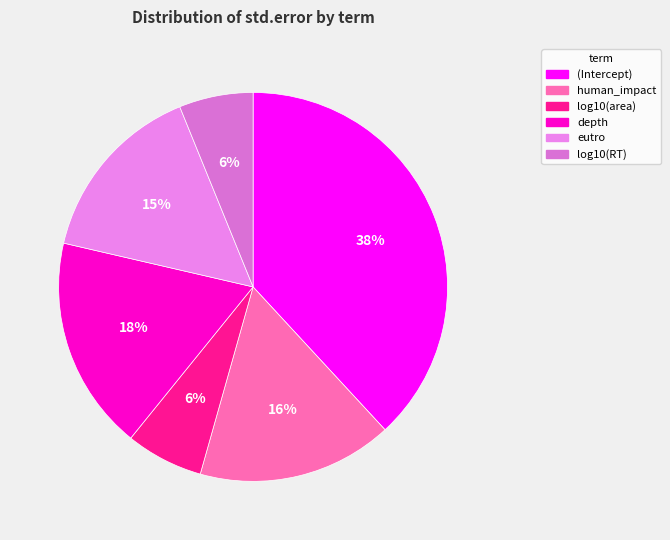

To the nearest percent, what is the difference between the largest and smallest slice percentages?

32%